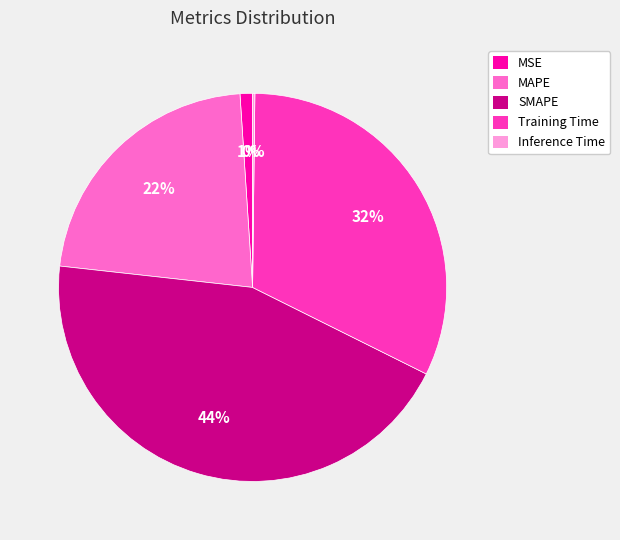

True or false: MSE accounts for 1% of the total.

True